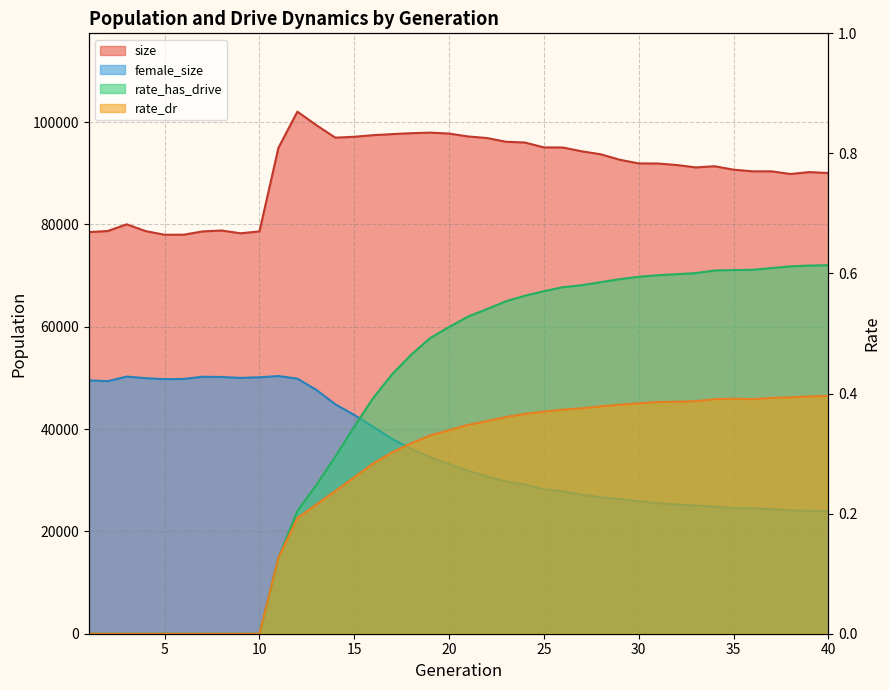

At which label is female_size closest to 37164?

17